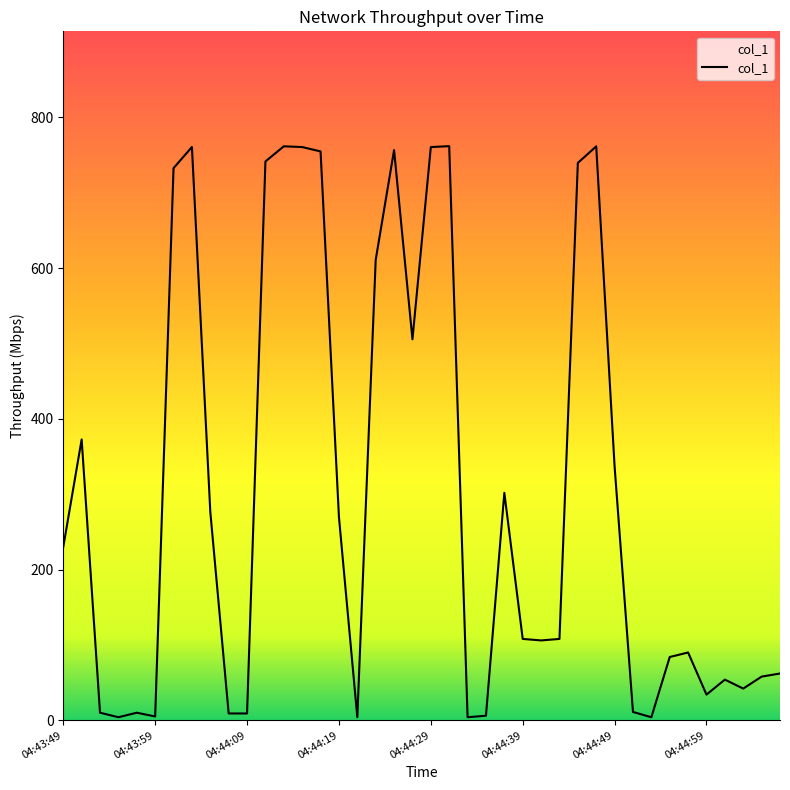

What is the greatest value displayed?

761.7